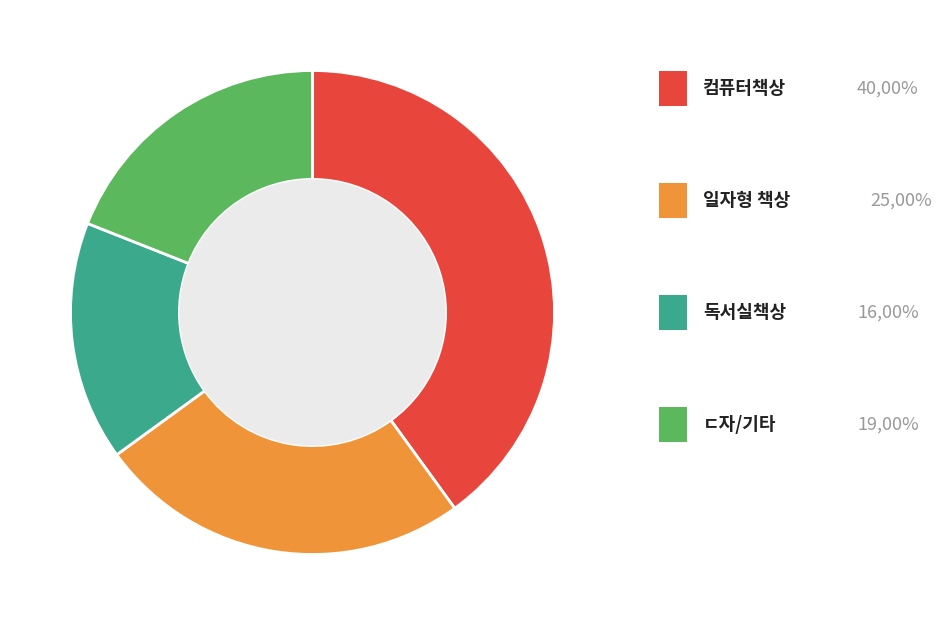

Is there any slice that represents more than half of the pie?

No